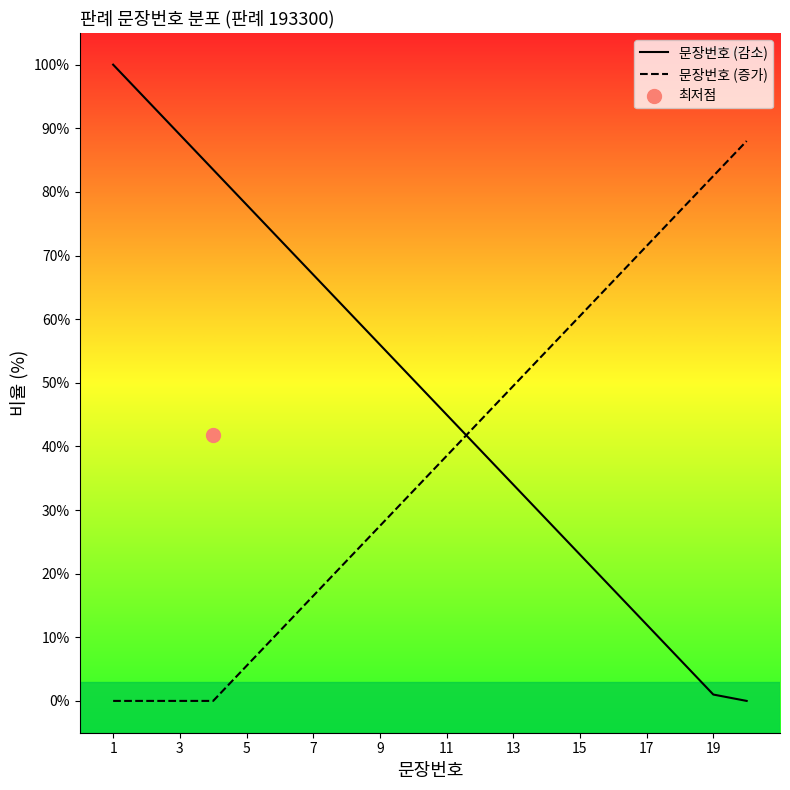

At how many categories does at least one series exceed 27?

20